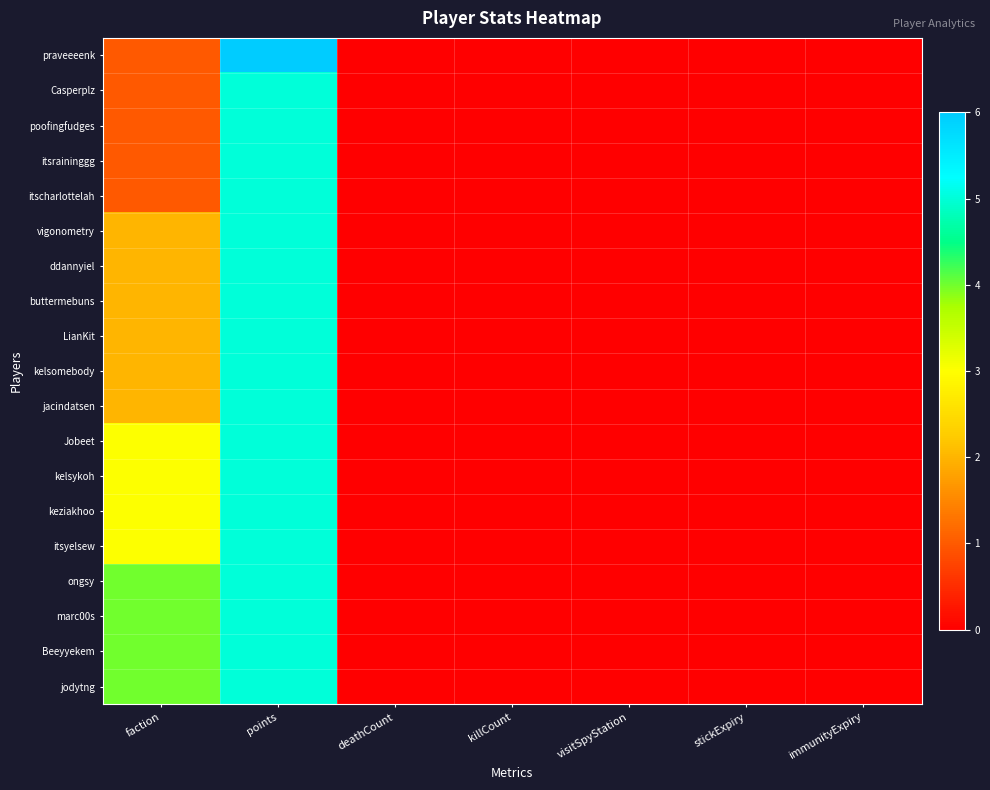

Which series has the largest range (max minus min)?

praveeeenk